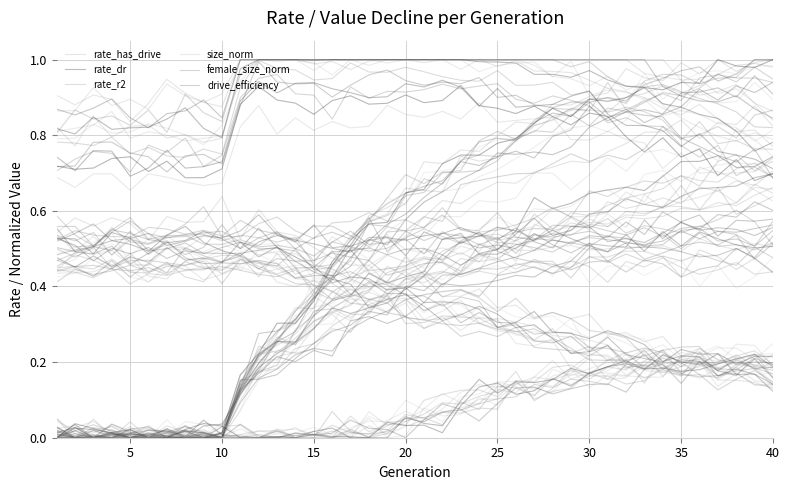

Is this an area chart (filled region under the line)?

No